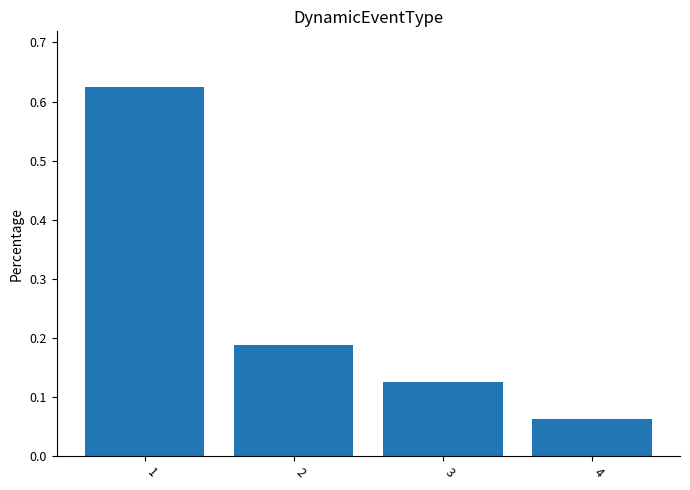

What is the sum of all values?

1.0